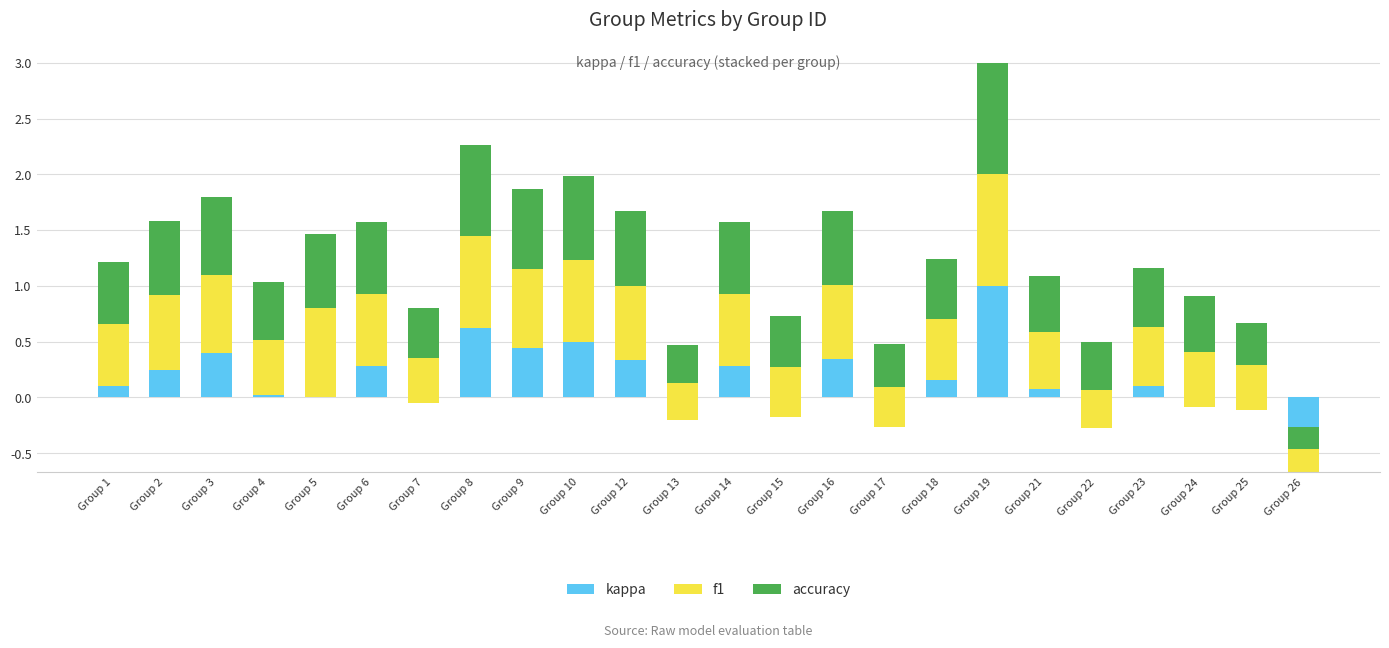

Reading left to right, extract all data points from this chart.

kappa: Group 1=0.1	Group 2=0.2	Group 3=0.4	Group 4=0.0	Group 5=0.0	Group 6=0.3	Group 7=-0.0	Group 8=0.6	Group 9=0.4	Group 10=0.5	Group 12=0.3	Group 13=-0.2	Group 14=0.3	Group 15=-0.2	Group 16=0.3	Group 17=-0.3	Group 18=0.2	Group 19=1.0	Group 21=0.1	Group 22=-0.3	Group 23=0.1	Group 24=-0.1	Group 25=-0.1	Group 26=-0.7
f1: Group 1=0.6	Group 2=0.7	Group 3=0.7	Group 4=0.5	Group 5=0.8	Group 6=0.6	Group 7=0.4	Group 8=0.8	Group 9=0.7	Group 10=0.7	Group 12=0.7	Group 13=0.3	Group 14=0.6	Group 15=0.5	Group 16=0.7	Group 17=0.4	Group 18=0.5	Group 19=1.0	Group 21=0.5	Group 22=0.3	Group 23=0.5	Group 24=0.5	Group 25=0.4	Group 26=0.2
accuracy: Group 1=0.6	Group 2=0.7	Group 3=0.7	Group 4=0.5	Group 5=0.7	Group 6=0.6	Group 7=0.4	Group 8=0.8	Group 9=0.7	Group 10=0.7	Group 12=0.7	Group 13=0.3	Group 14=0.6	Group 15=0.5	Group 16=0.7	Group 17=0.4	Group 18=0.5	Group 19=1.0	Group 21=0.5	Group 22=0.4	Group 23=0.5	Group 24=0.5	Group 25=0.4	Group 26=0.2